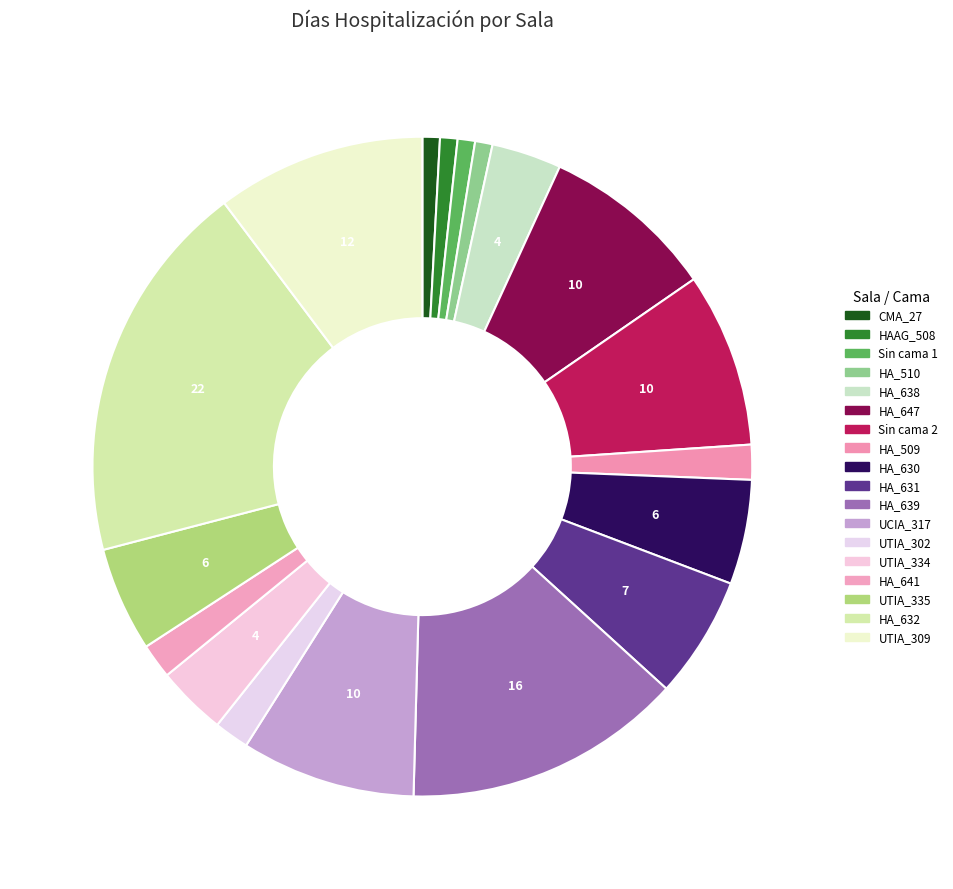

To the nearest percent, what is the combined percentage of Sin cama 2 and HA_631?

15%